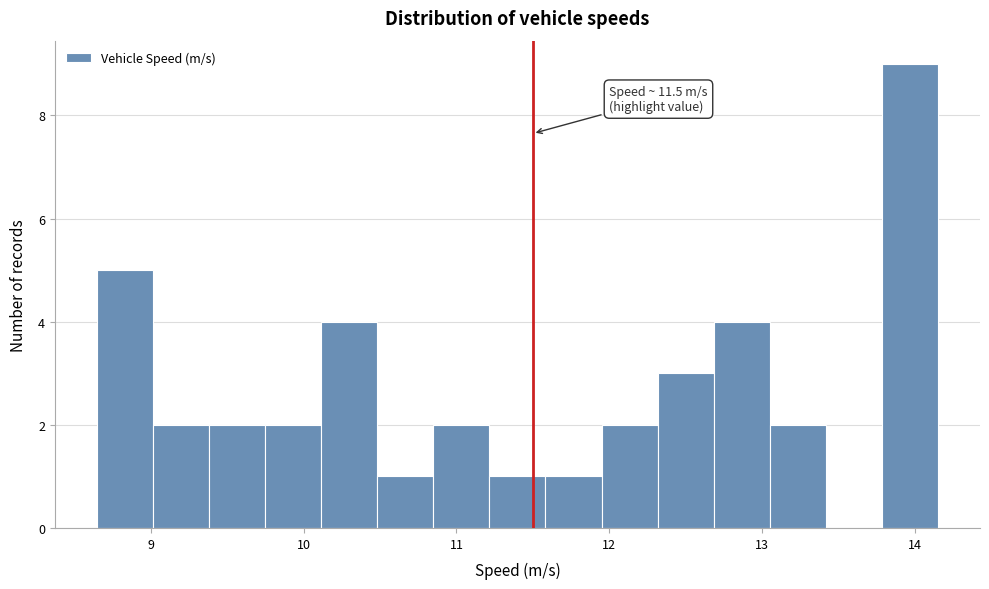

Around what value on the x-axis is the tallest bar? Give the approximate position of its centre, as read against the axis.

14.0